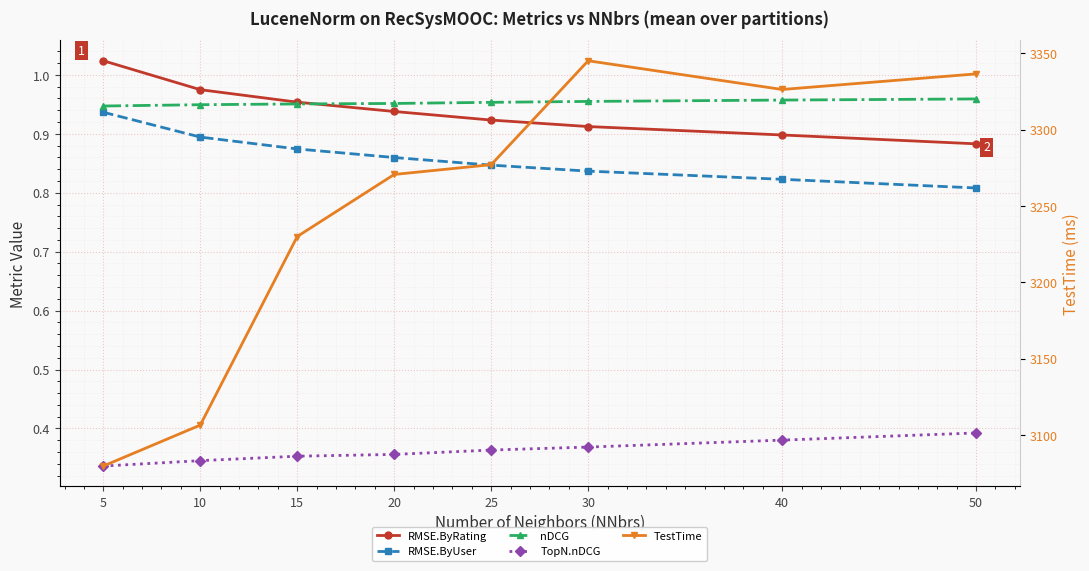

List the series in order of their peak value, lowest first.

TopN.nDCG, RMSE.ByUser, nDCG, RMSE.ByRating, TestTime